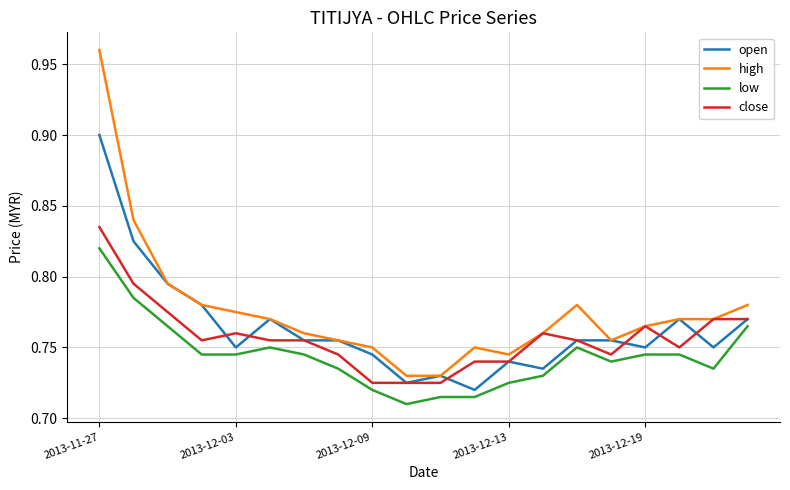

Which series has the widest spread of values?

high